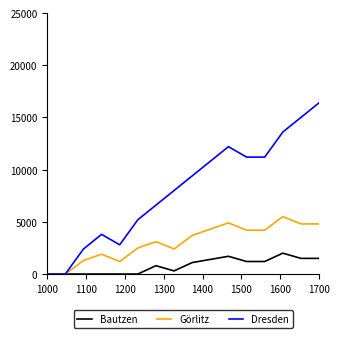

What are all the series names shown in the legend?

Bautzen, Görlitz, Dresden